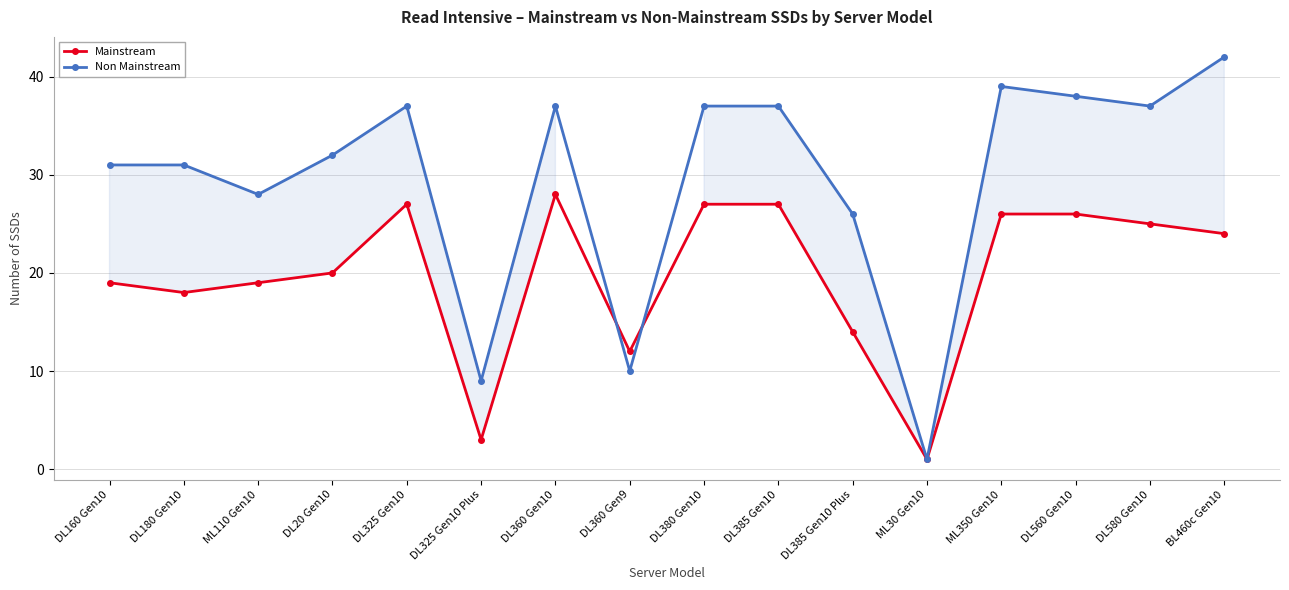

Which series has the widest spread of values?

Non Mainstream